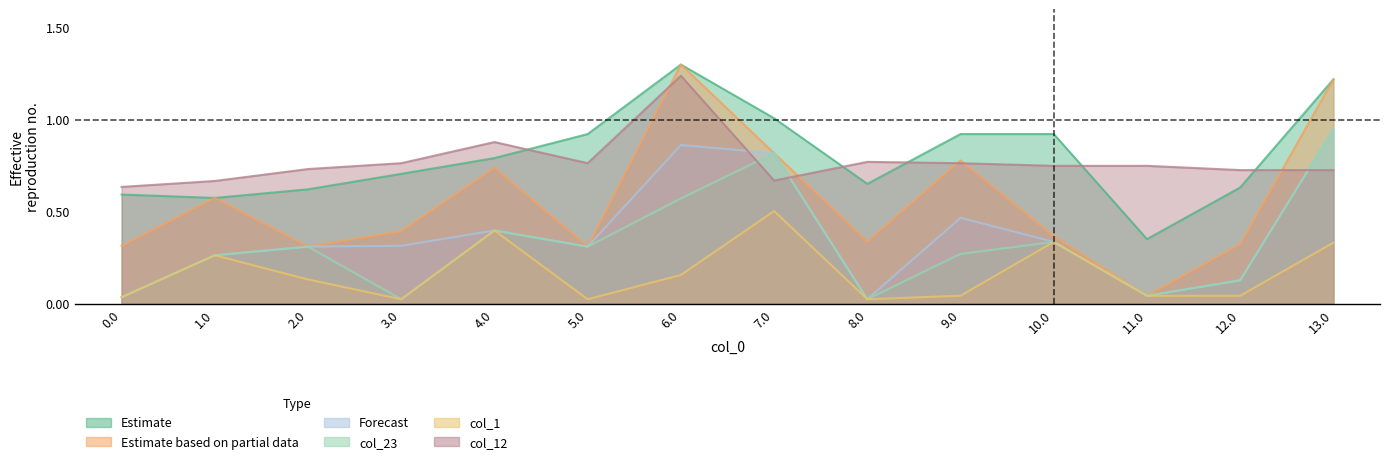

What is the value of the col_23 point at the 3rd from the left?

0.3